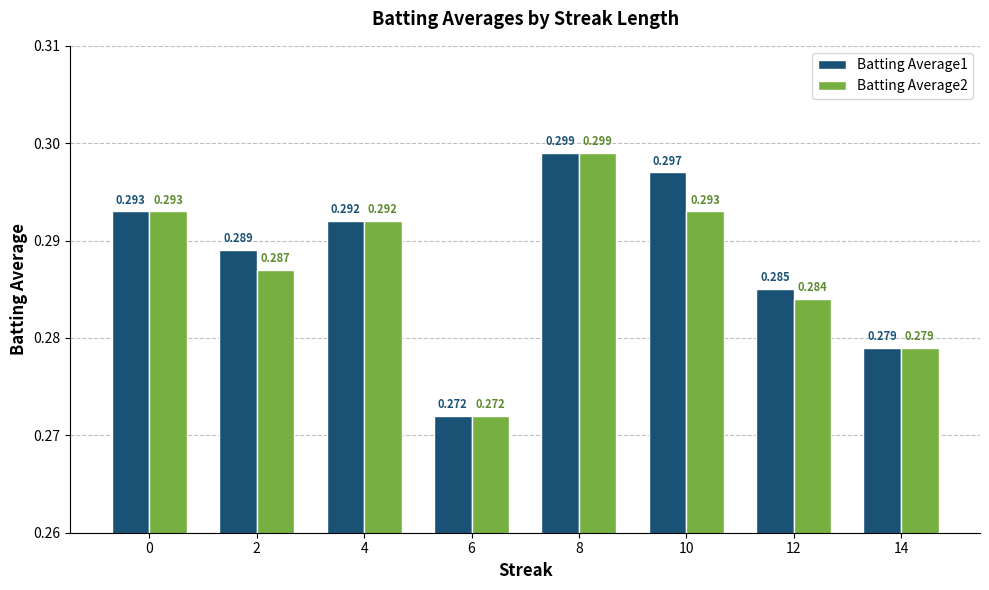

Count the Batting Average2 values in the range 0 to 1.

8